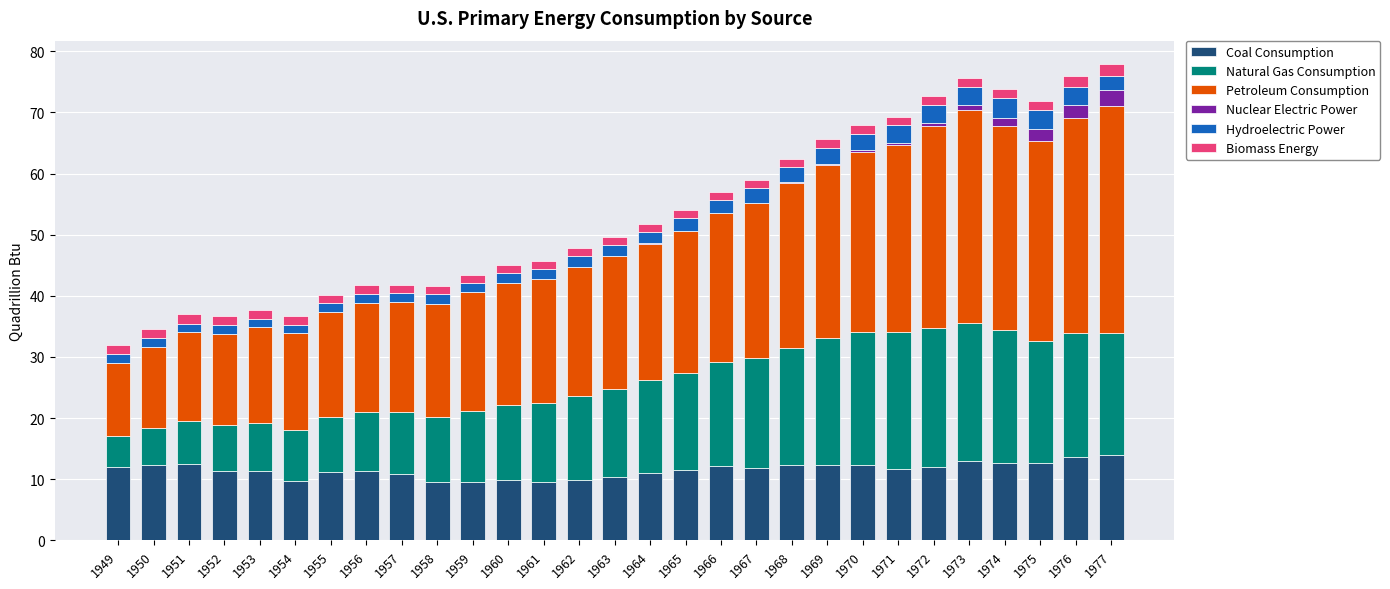

The Coal Consumption series shows 11.6 at 1971. True or false?

True